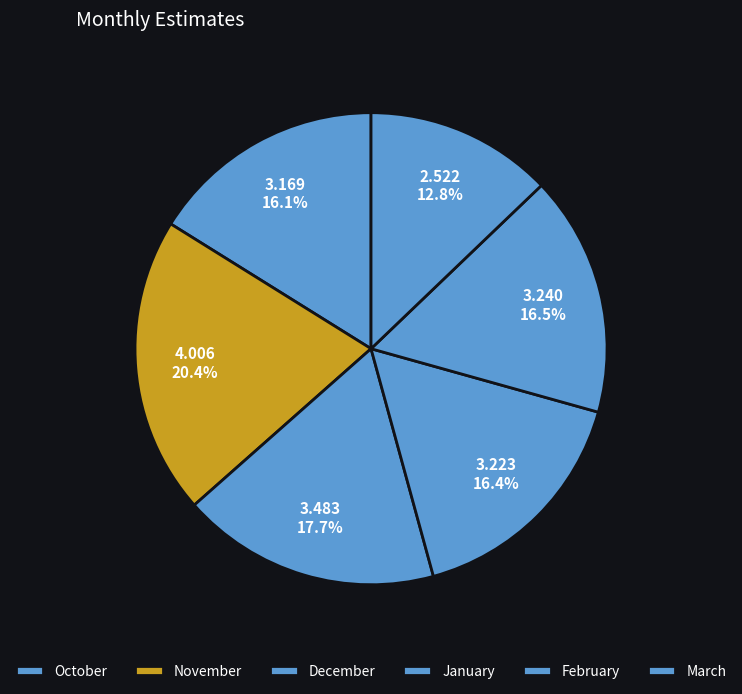

Count the number of slices in the pie.

6